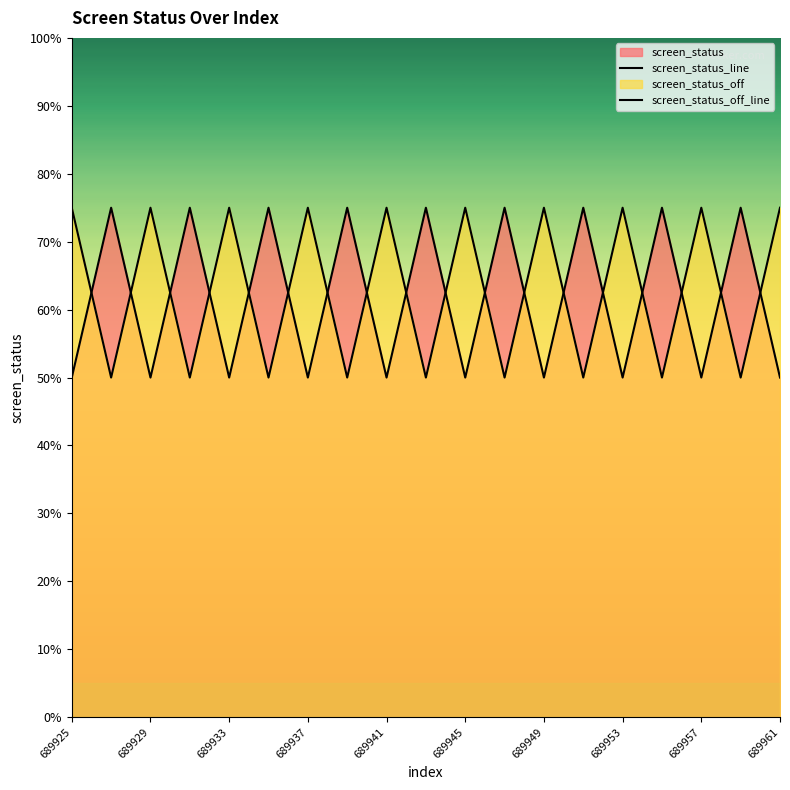

At which category is the sum across all series the highest?

689925